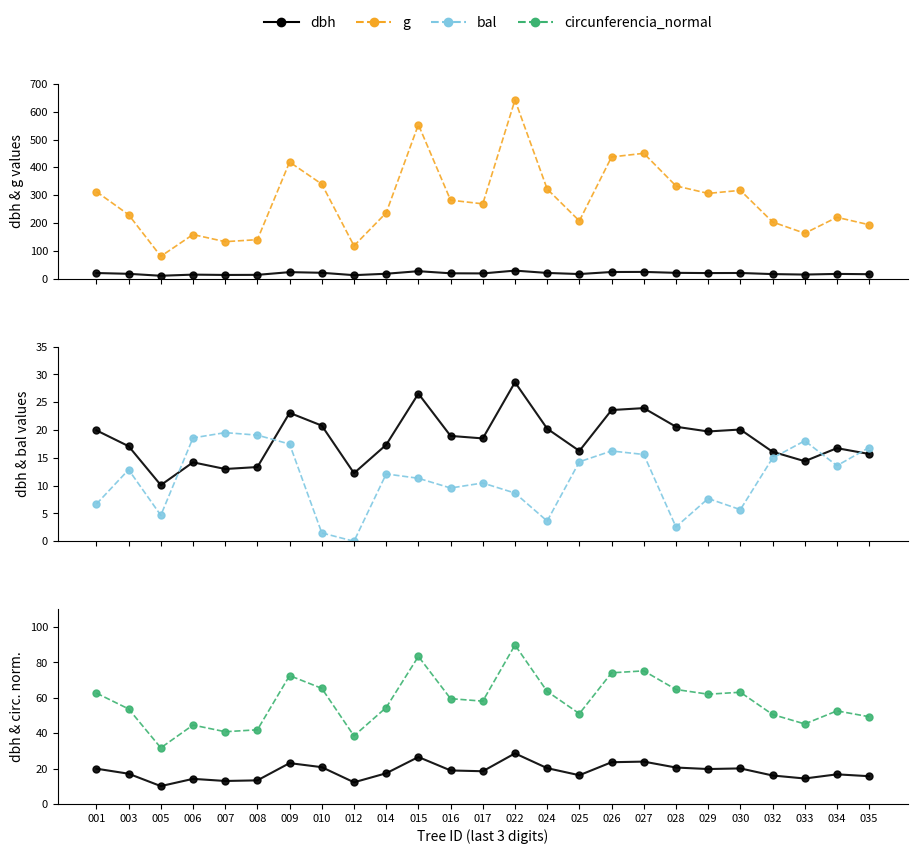

What is the average value of the dbh series?

18.4